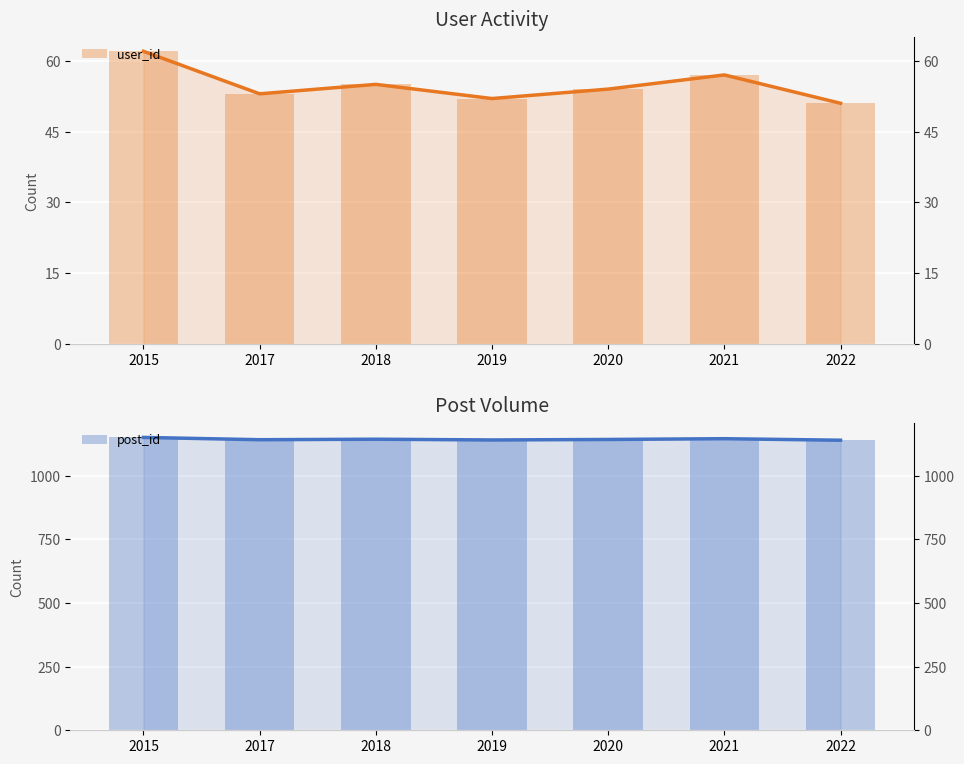

The post_id series shows 304 at 2021. True or false?

False